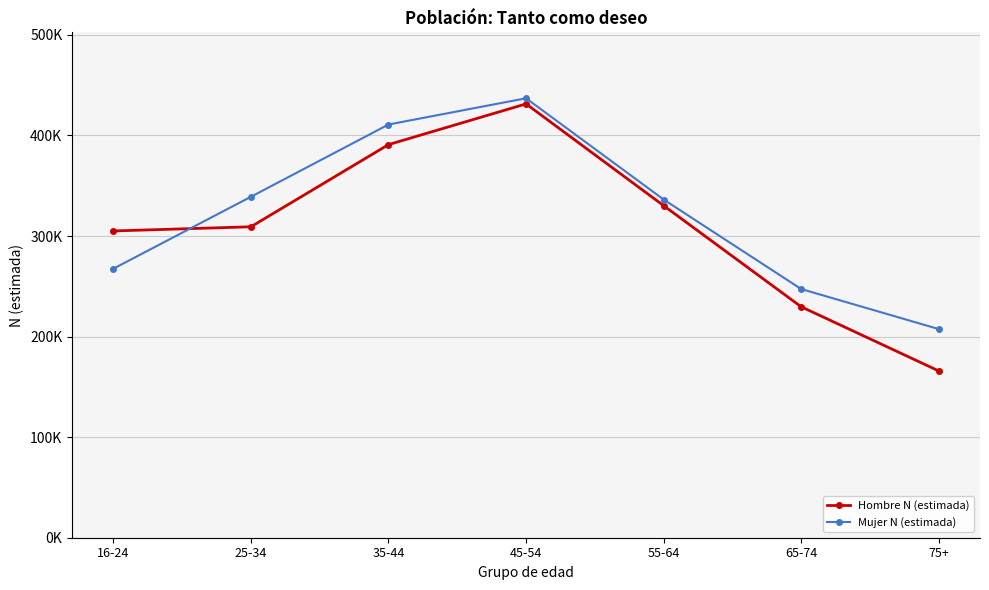

What is the spread (max minus min) of values at 16-24?

37529